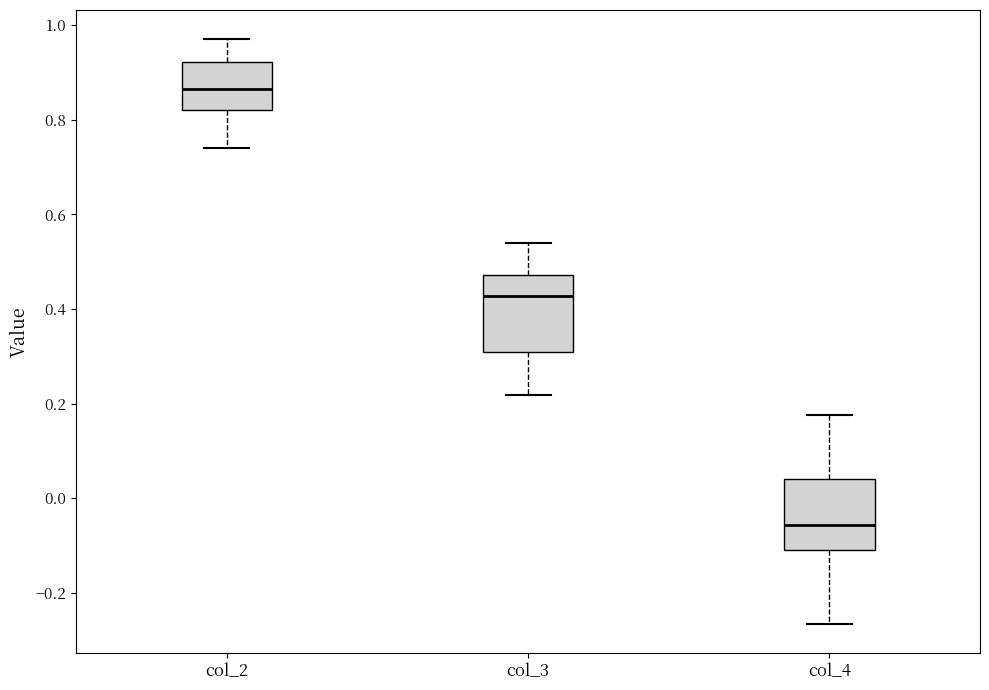

Reading left to right, transcribe this box plot: for each box, give where its median line is, the range the box spans, and where its two whiskers end, as read against the y-axis. The values are not printed on the chart, so give them approximately, as read against the axis.

col_2: median 0.86, box 0.82 to 0.92, whiskers 0.74 to 0.96
col_3: median 0.42, box 0.30 to 0.48, whiskers 0.22 to 0.54
col_4: median -0.06, box -0.10 to 0.04, whiskers -0.26 to 0.18